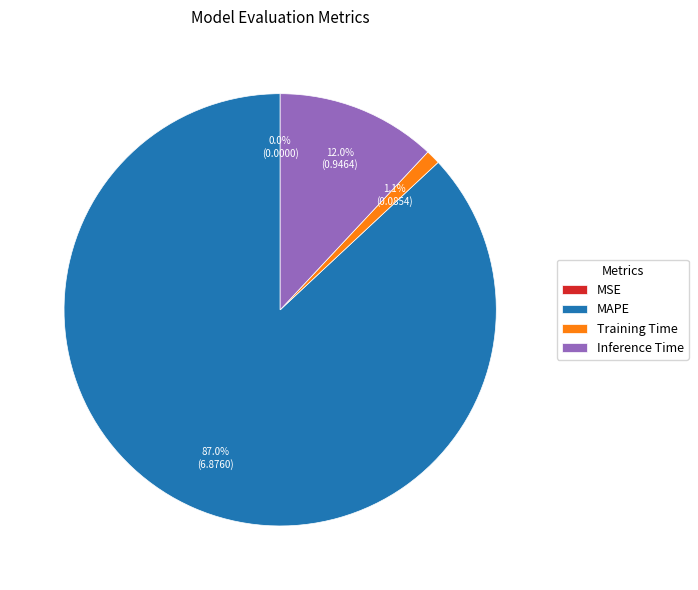

What percentage is the Training Time slice, to the nearest percent?

1%